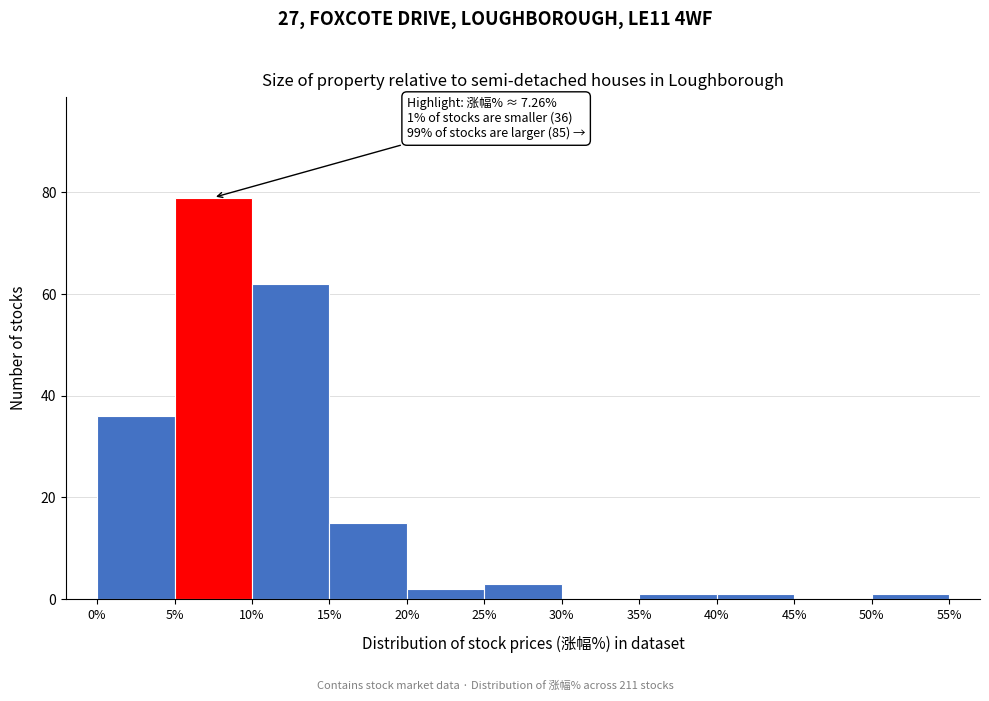

Over which range of the x-axis is the bar tallest?

5% to 10%